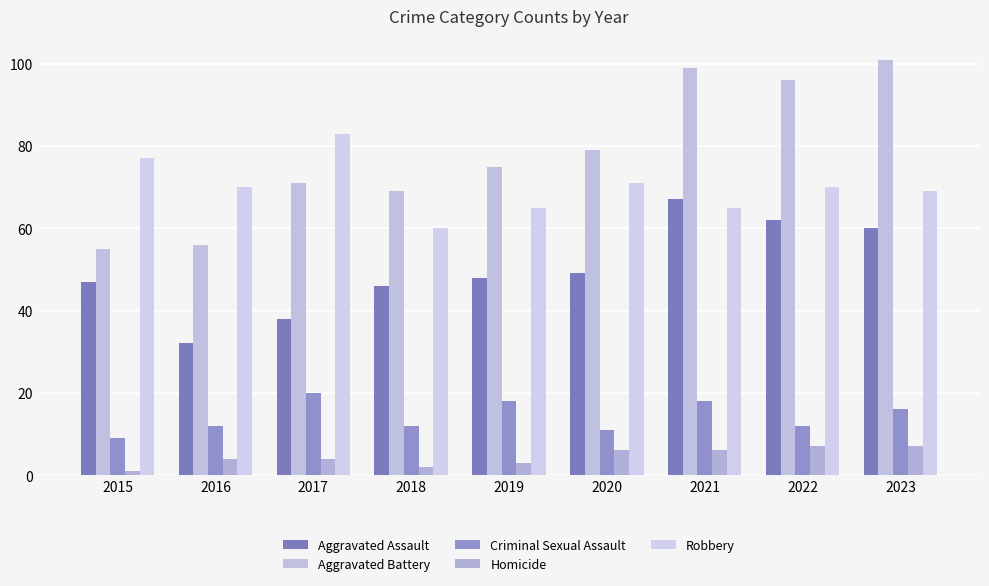

List the series in order of their peak value, highest first.

Aggravated Battery, Robbery, Aggravated Assault, Criminal Sexual Assault, Homicide